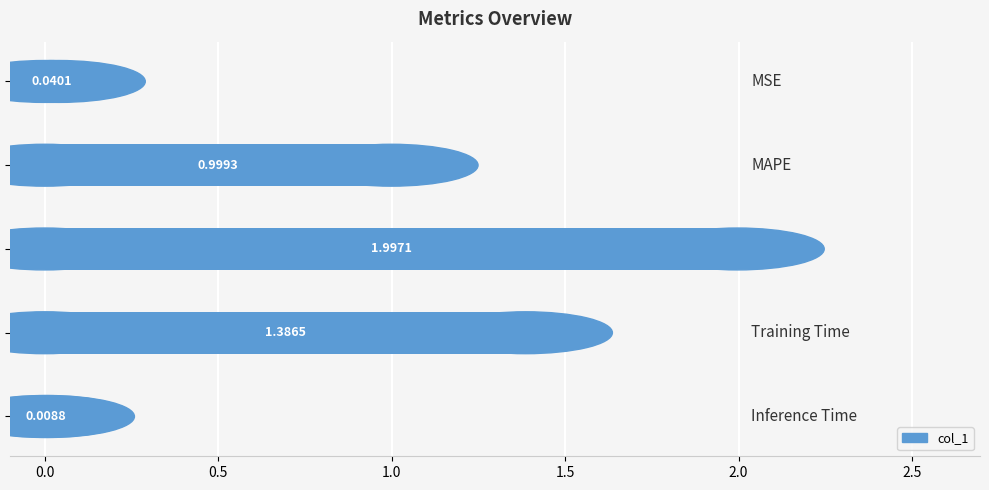

What is the difference between the maximum and second lowest values?

2.0